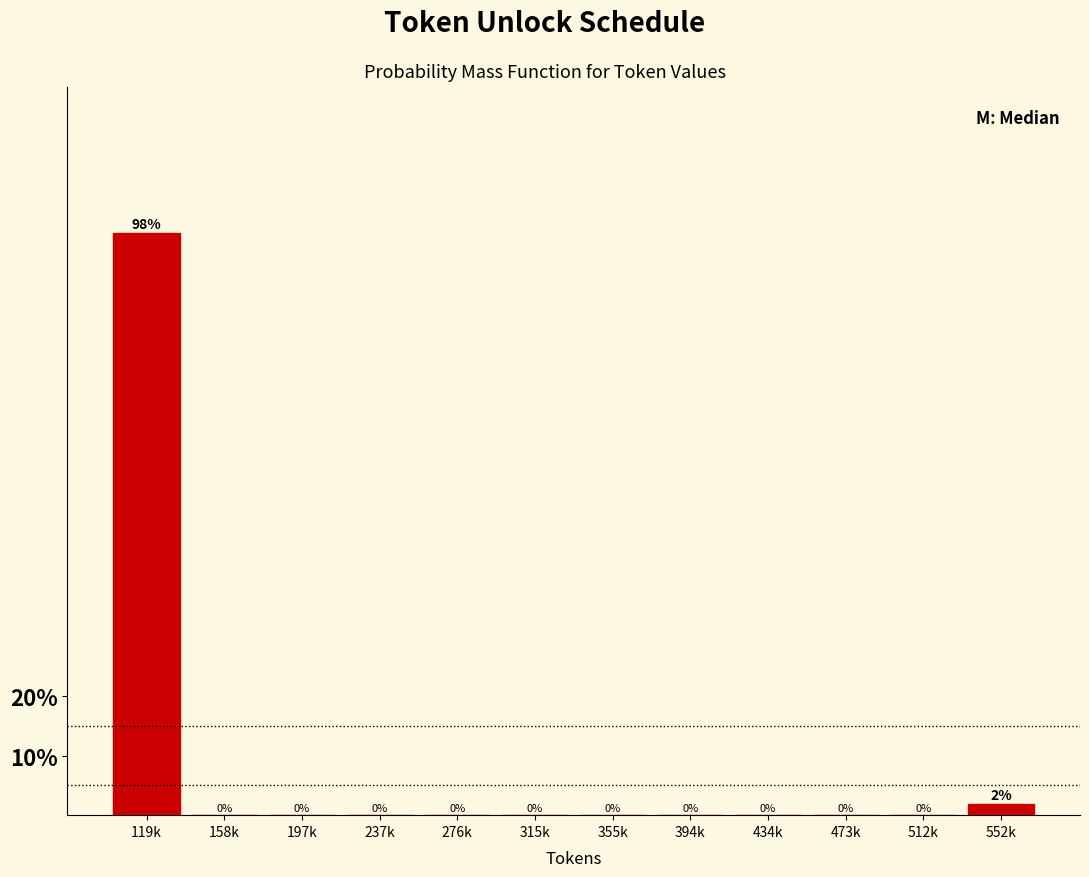

What is the sum of all values?

100.0